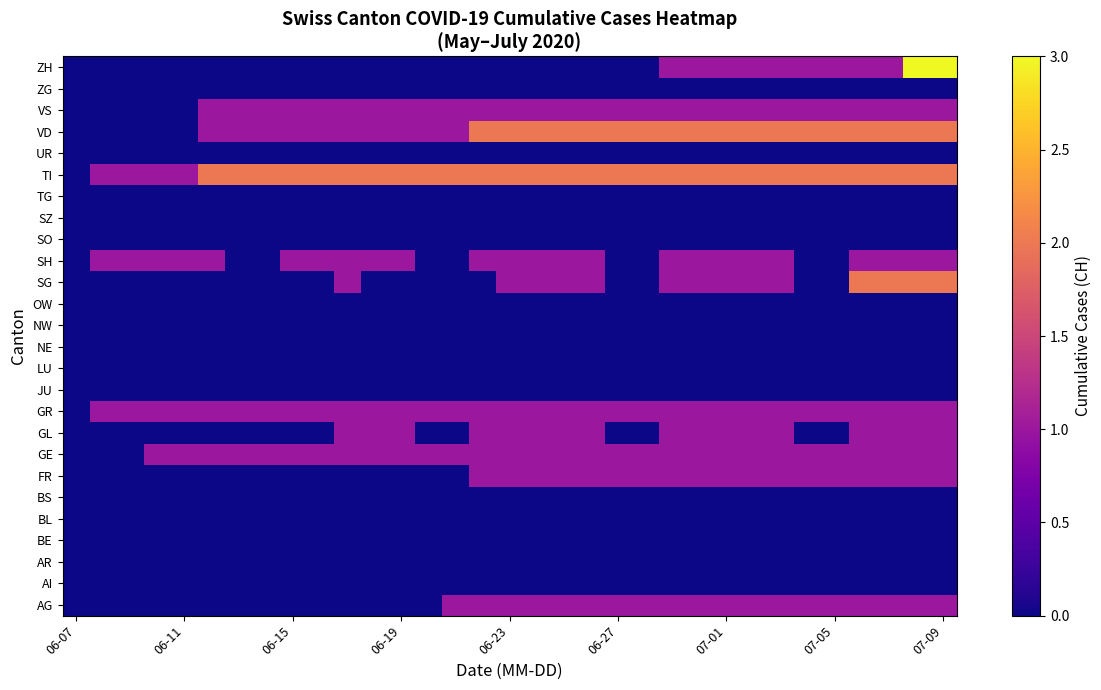

What is the maximum value shown in the chart?

3